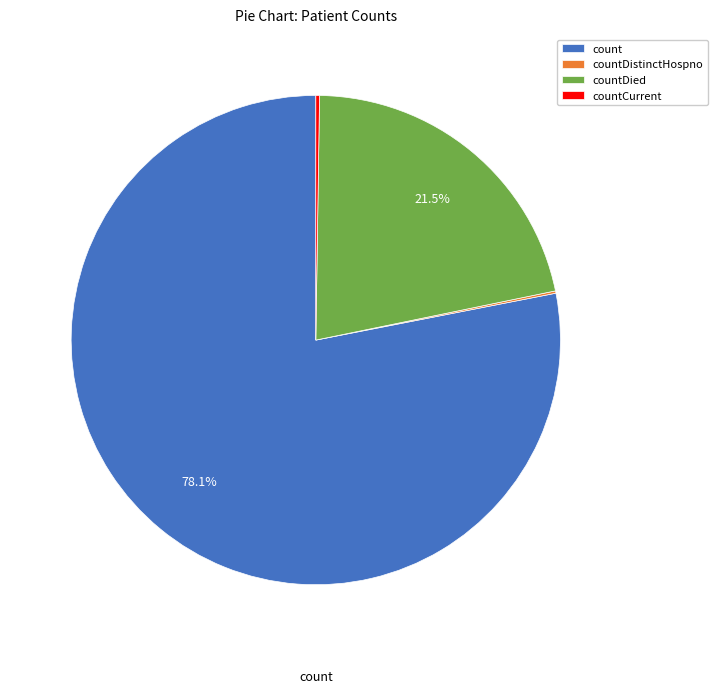

Is there any slice that represents more than half of the pie?

Yes